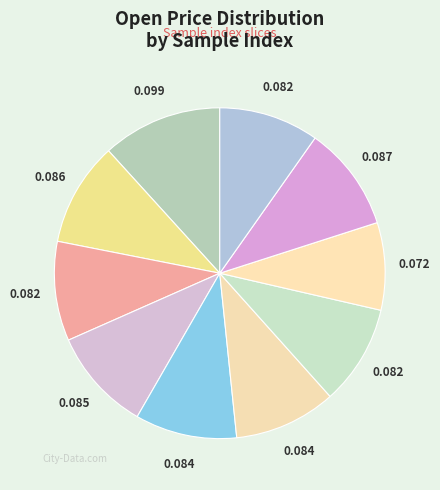

Count the number of slices in the pie.

10